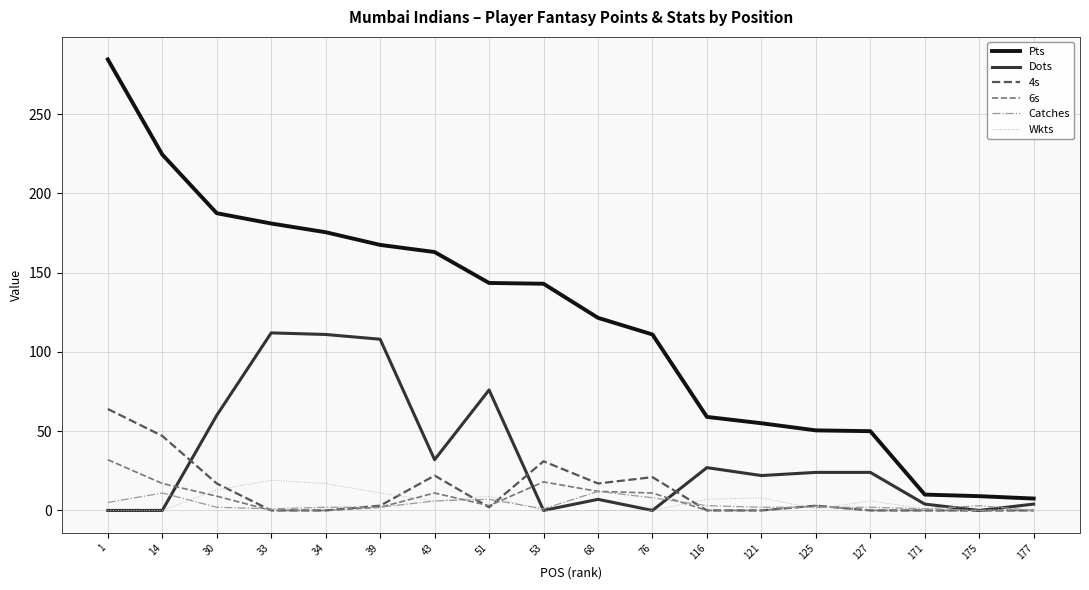

How many lines are shown in the chart?

6